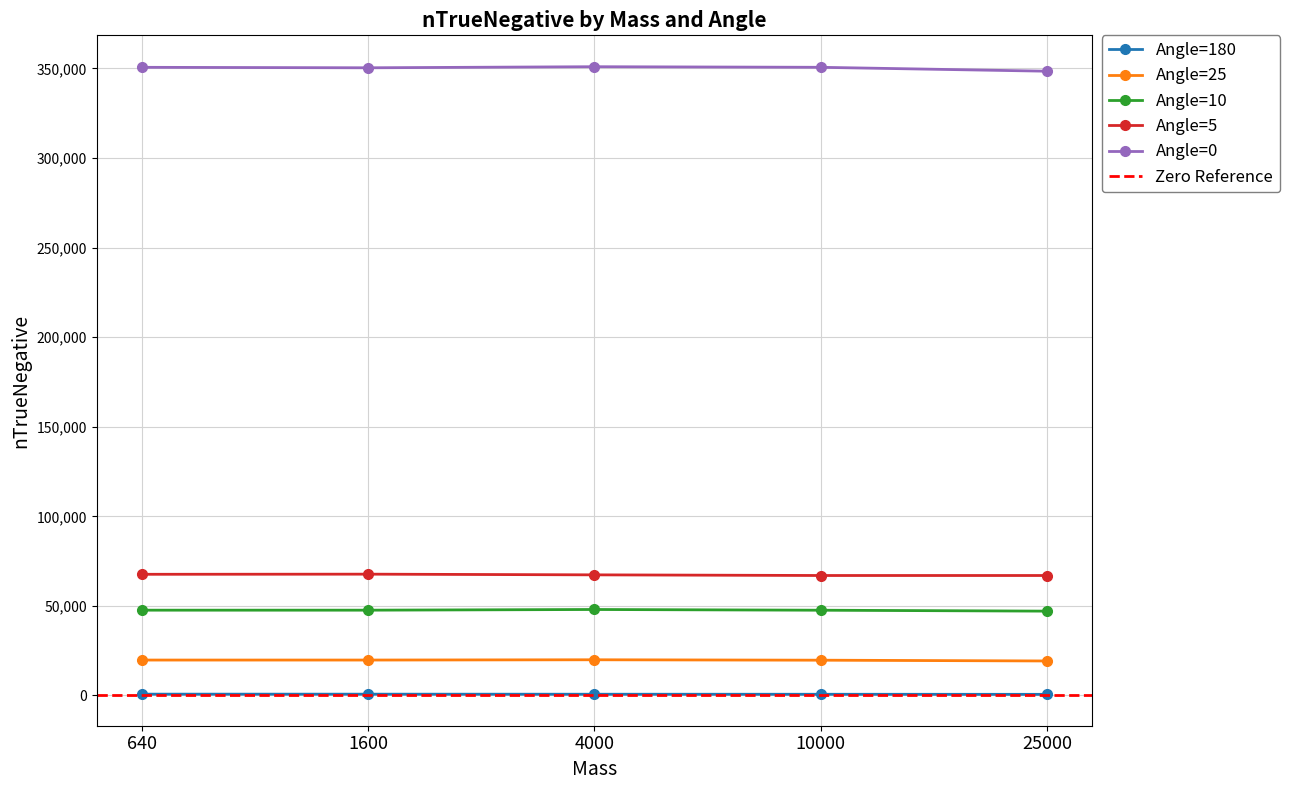

Which series changed the most between 1600 and 10000?

Angle=5